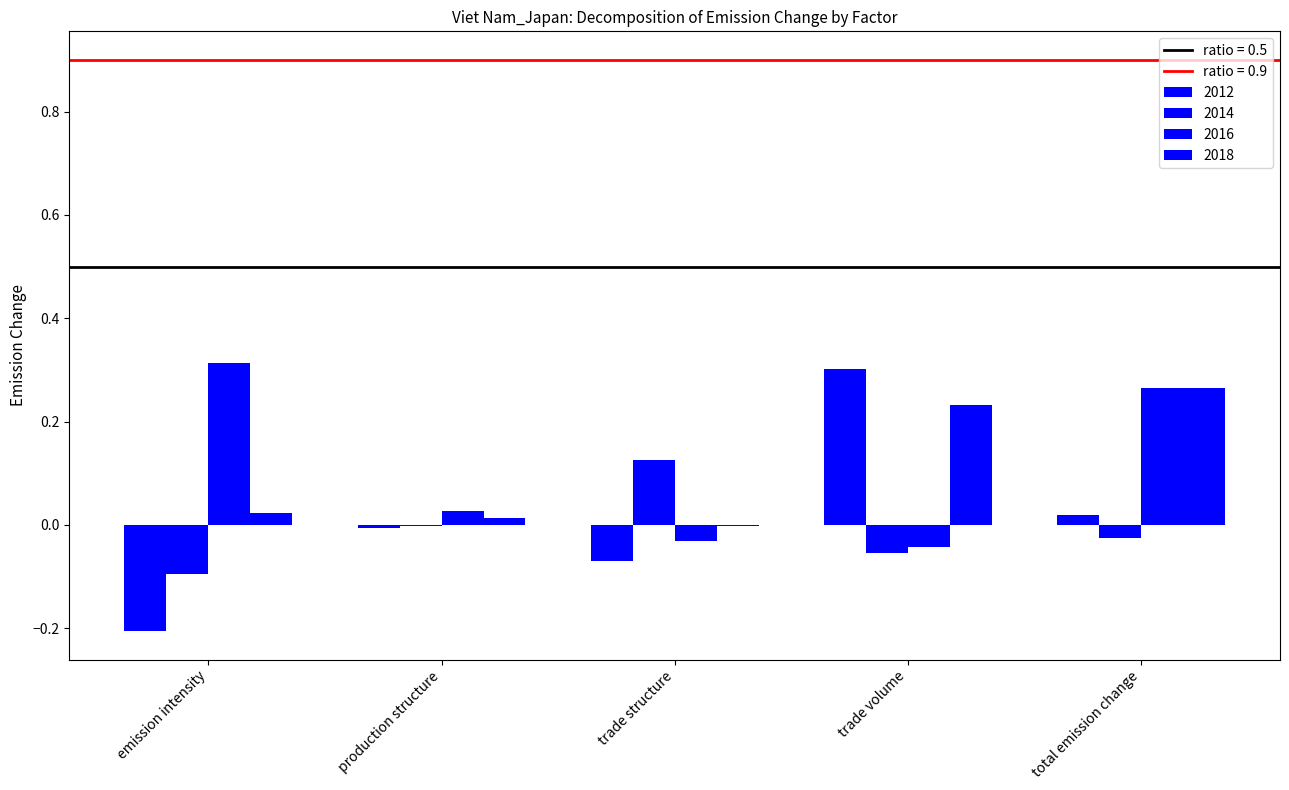

Count the number of data series in this chart.

4